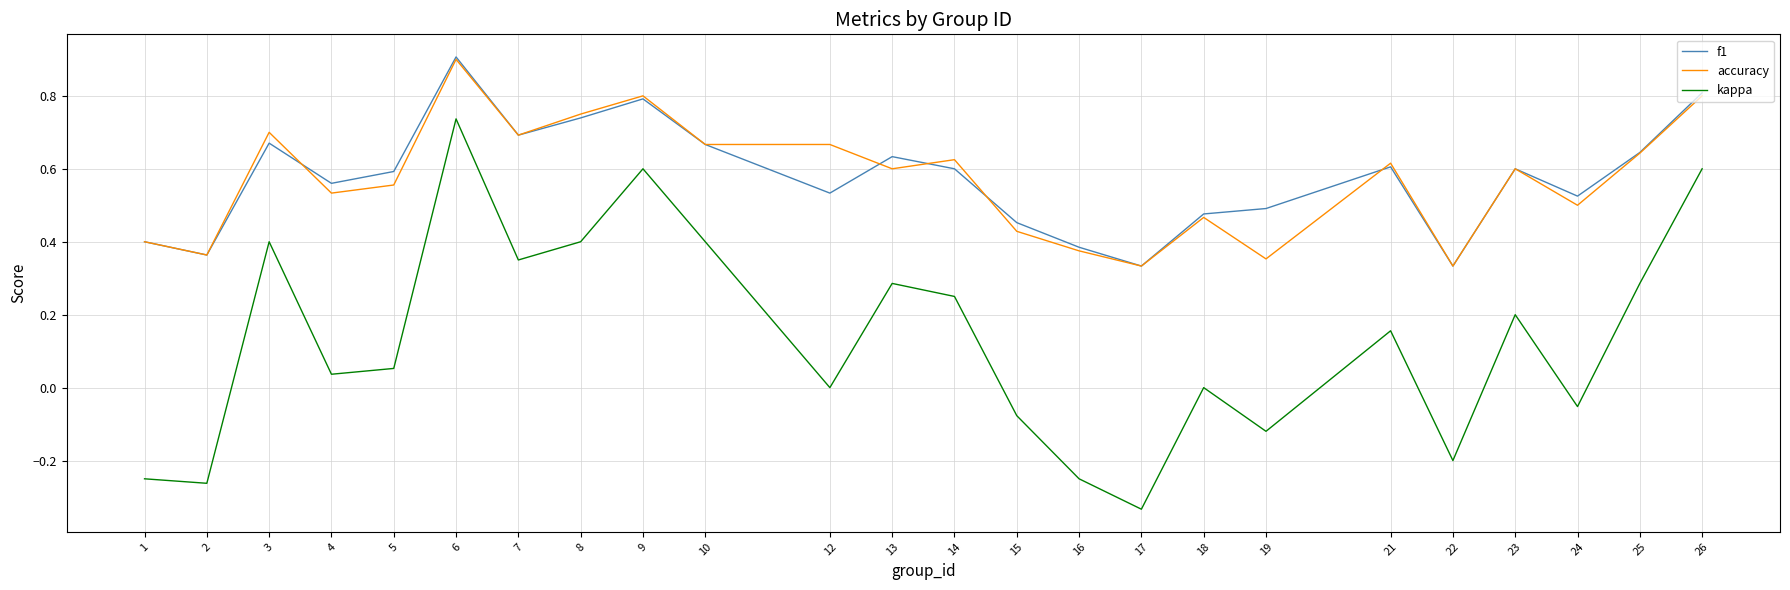

At which category does the chart reach its minimum across all series?

17